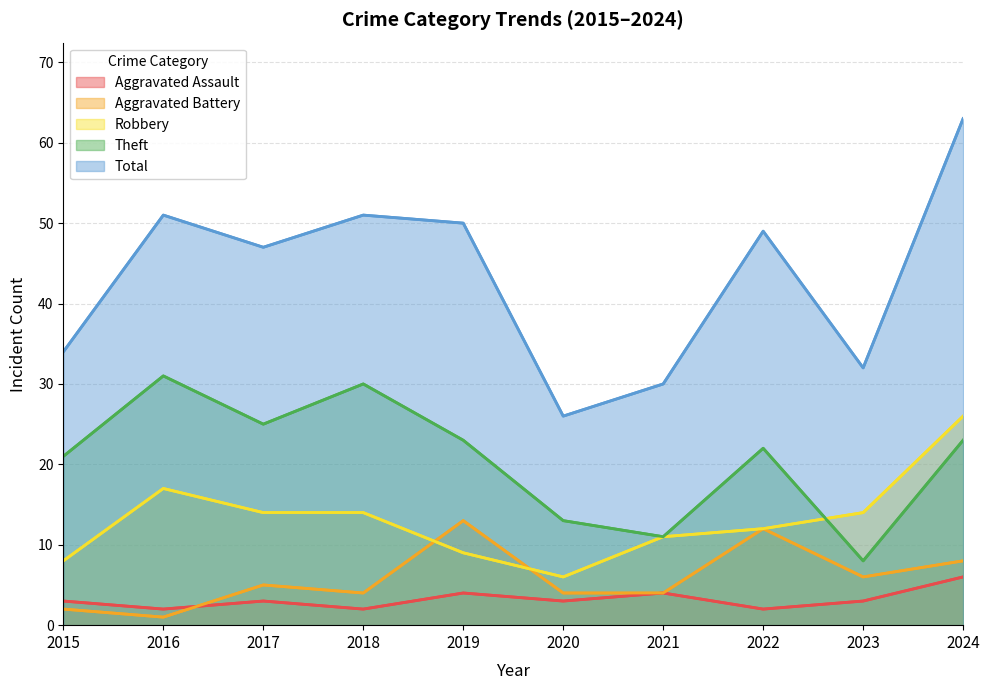

In Aggravated Battery, how many points are higher than both neighbors (excluding endpoints)?

3